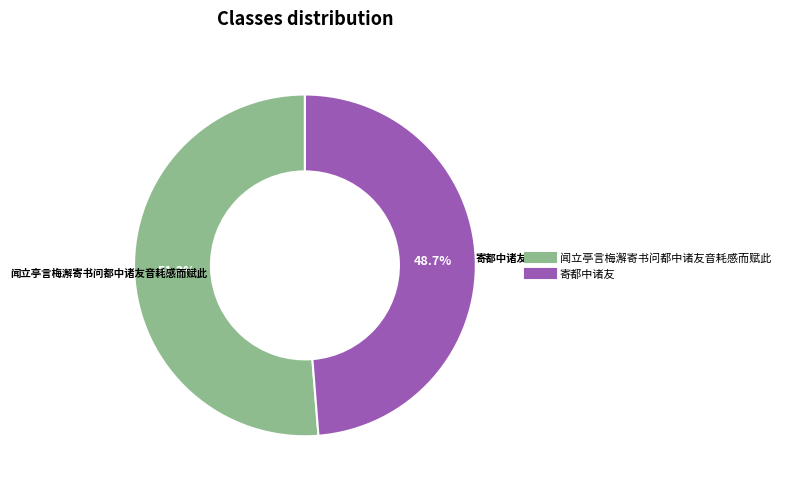

What portion of the pie excludes 闻立亭言梅澥寄书问都中诸友音耗感而赋此?

48.7%